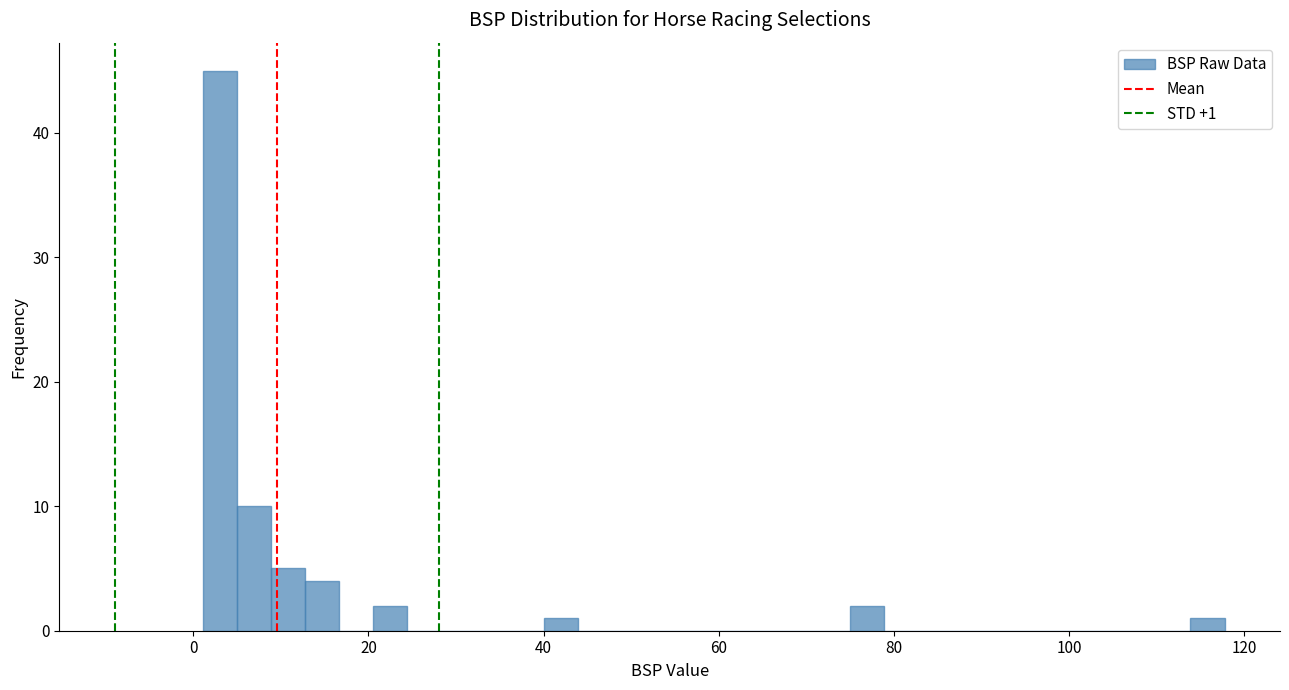

Read against the x-axis, roughly where is the centre of the tallest bar?

4